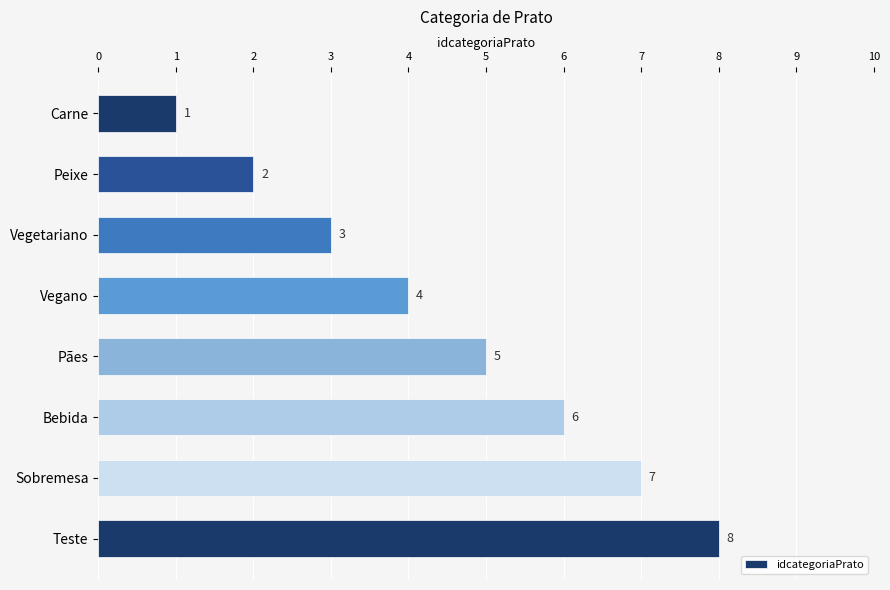

Where is the data nearest to the value 4?

Vegano